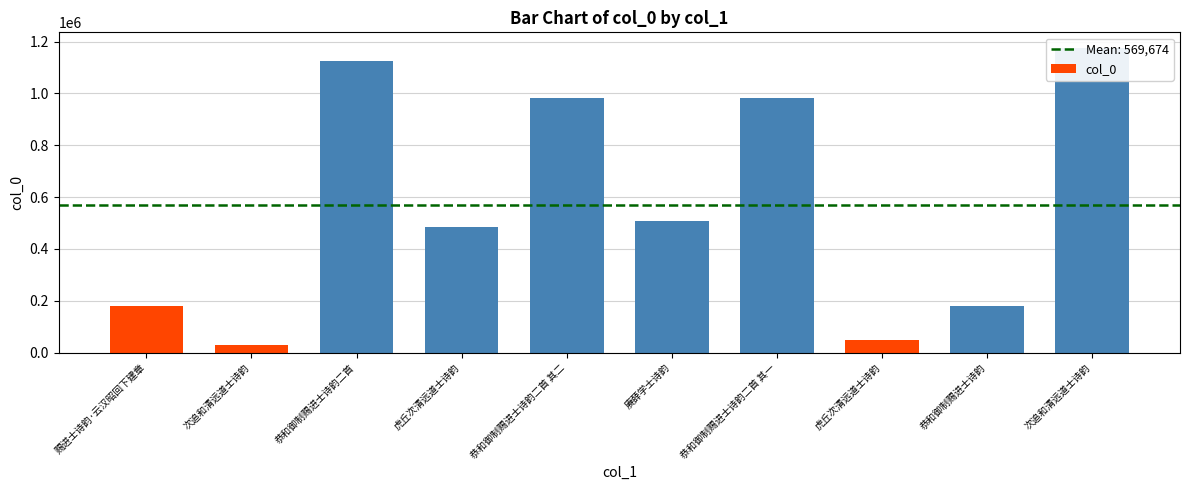

Read the value at 虎丘次清远道士诗韵, to the nearest 10.

484620